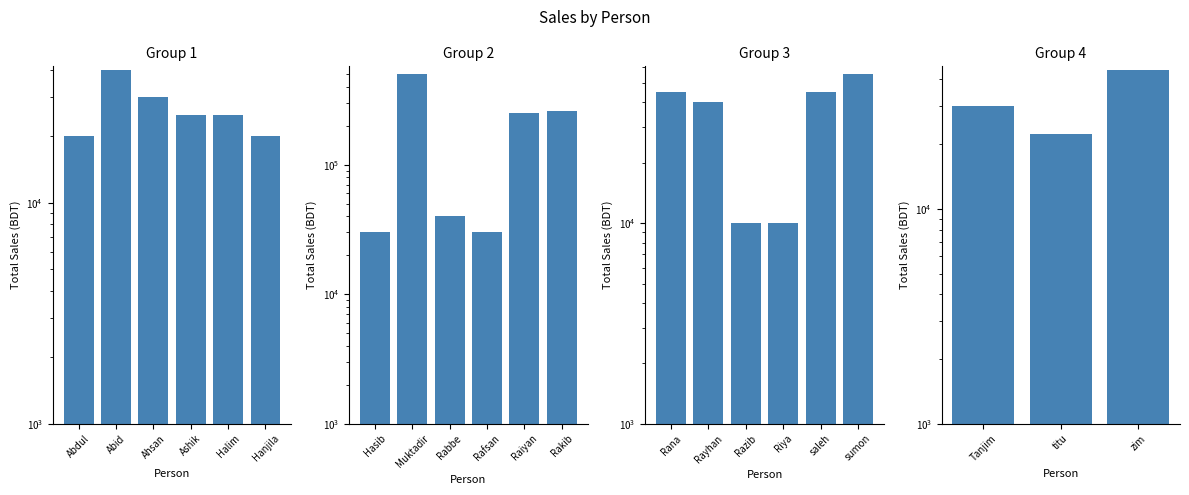

Which has a higher value, Tanjim or zim?

zim